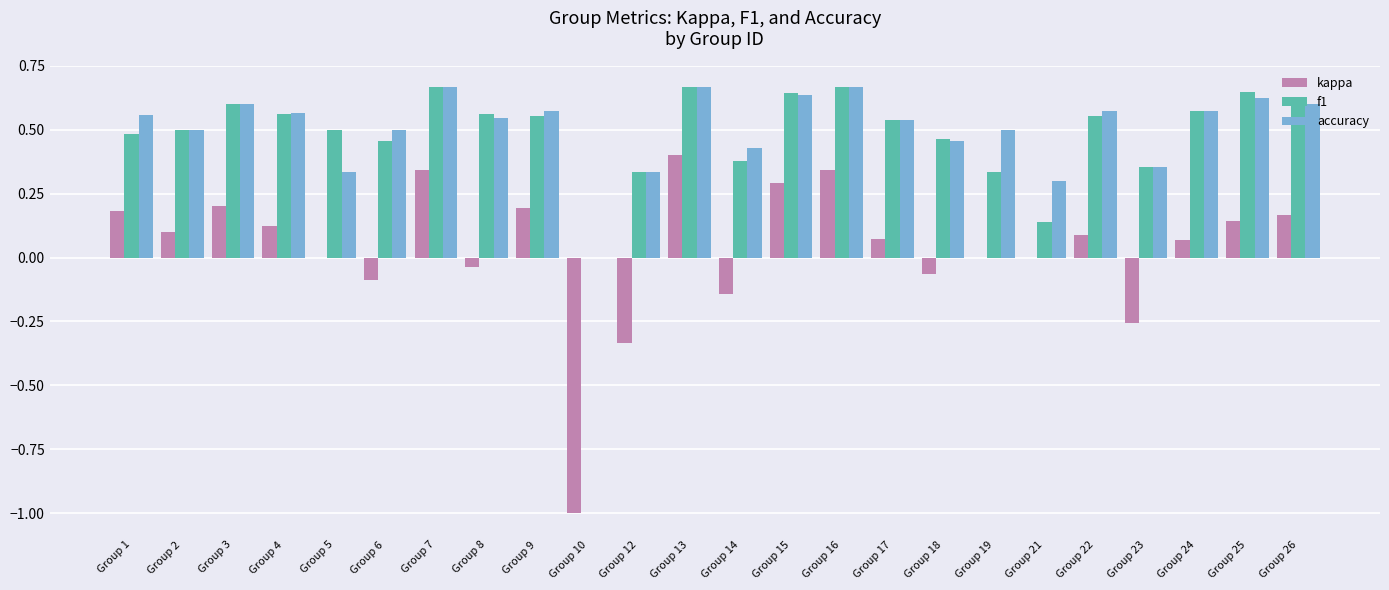

How many accuracy values are between 0 and 1?

24